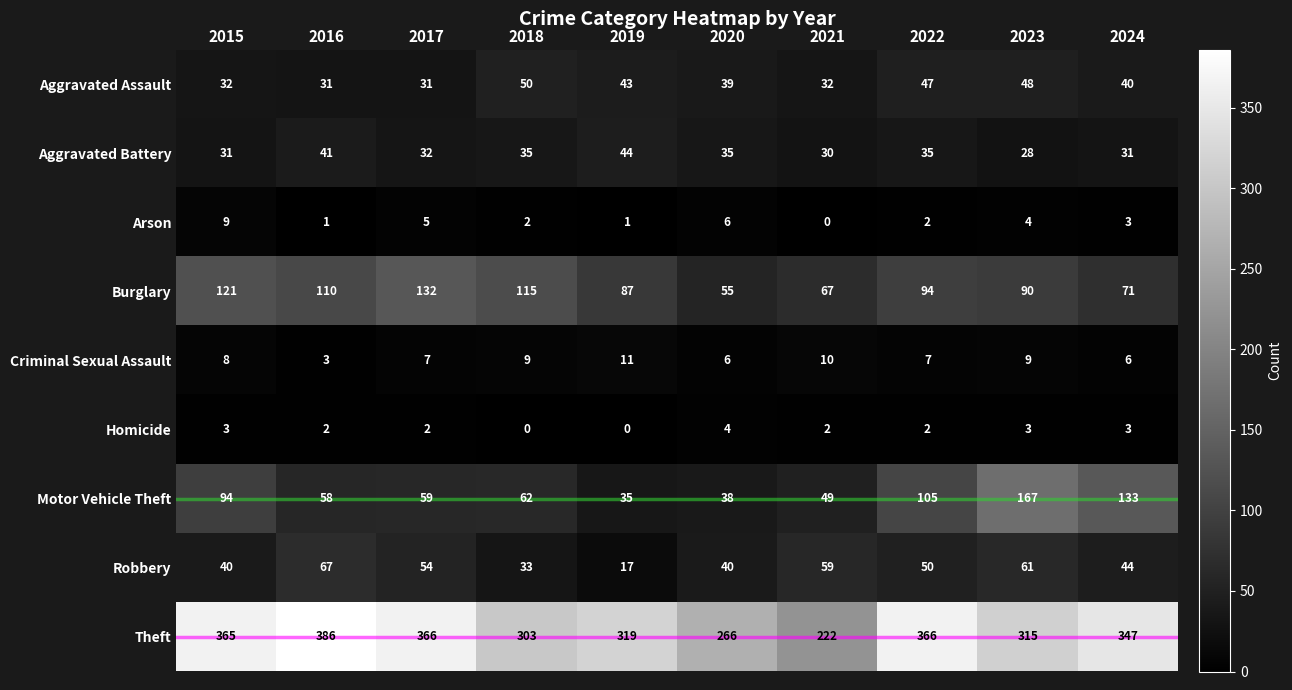

Count the number of categories in the chart.

10